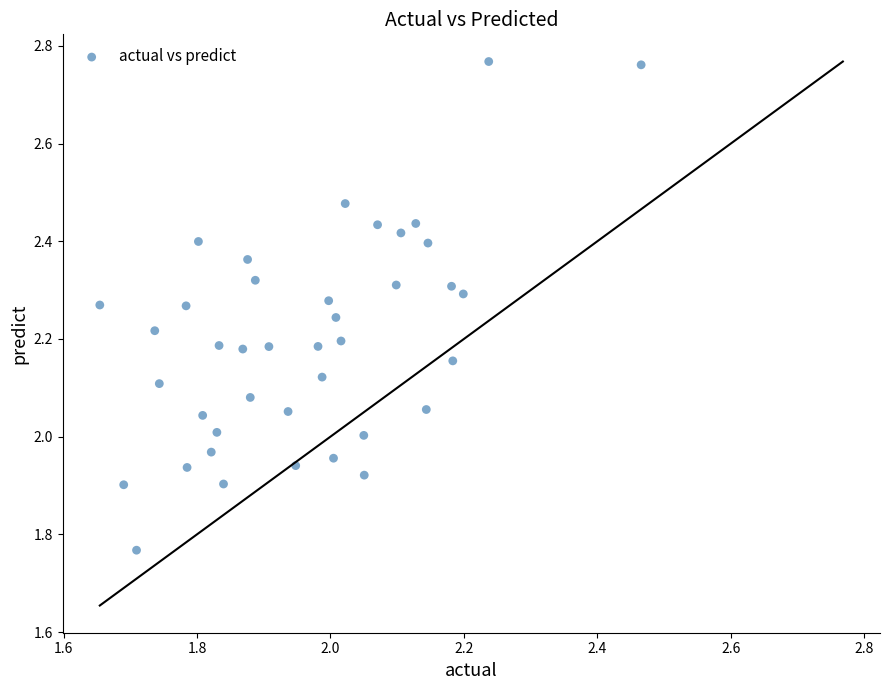

What is the range of X values (max minus min)?

0.8